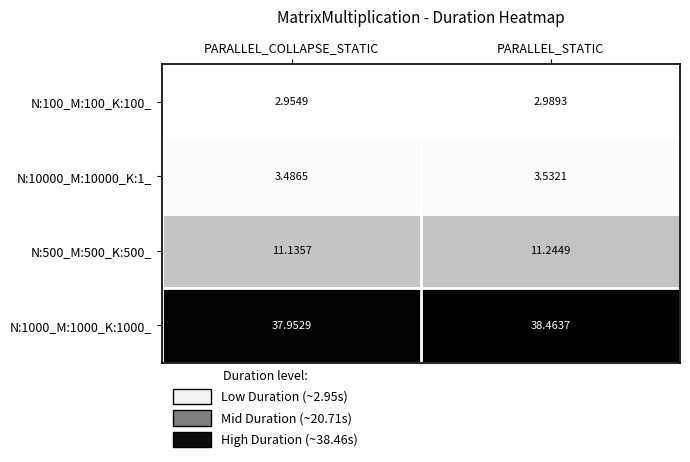

Rank the series by their maximum value, from highest to lowest.

N:1000_M:1000_K:1000_, N:500_M:500_K:500_, N:10000_M:10000_K:1_, N:100_M:100_K:100_